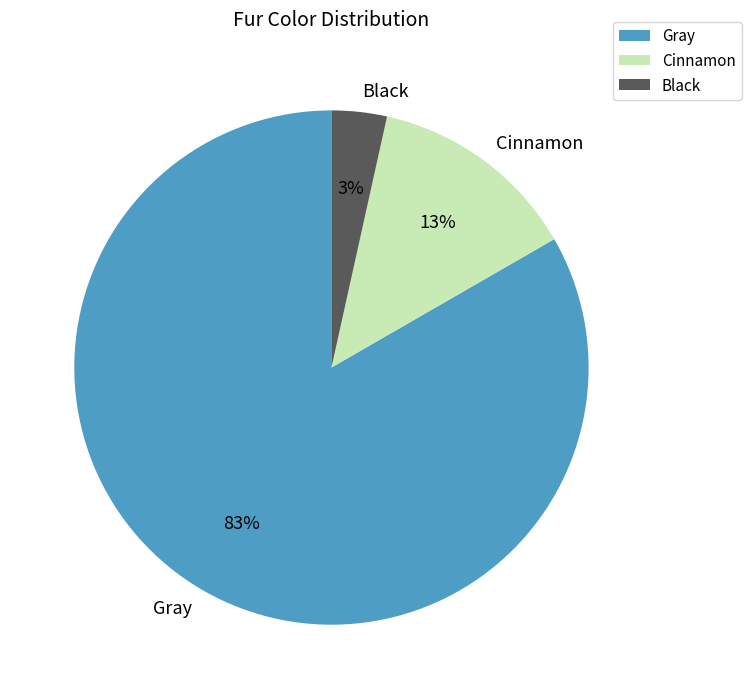

Is the sum of Gray and Black greater than half?

Yes